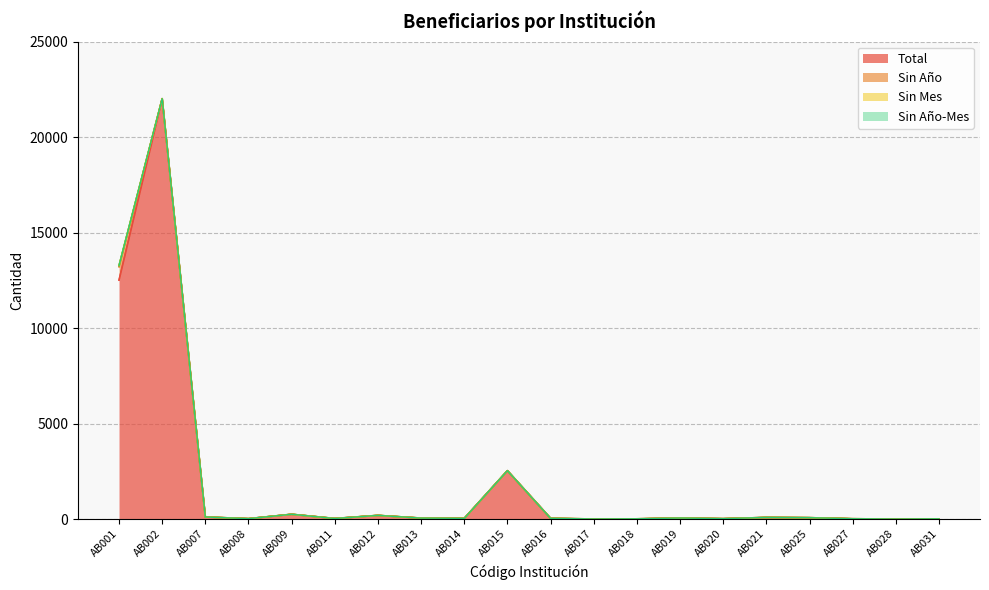

What is the greatest value displayed?

22011